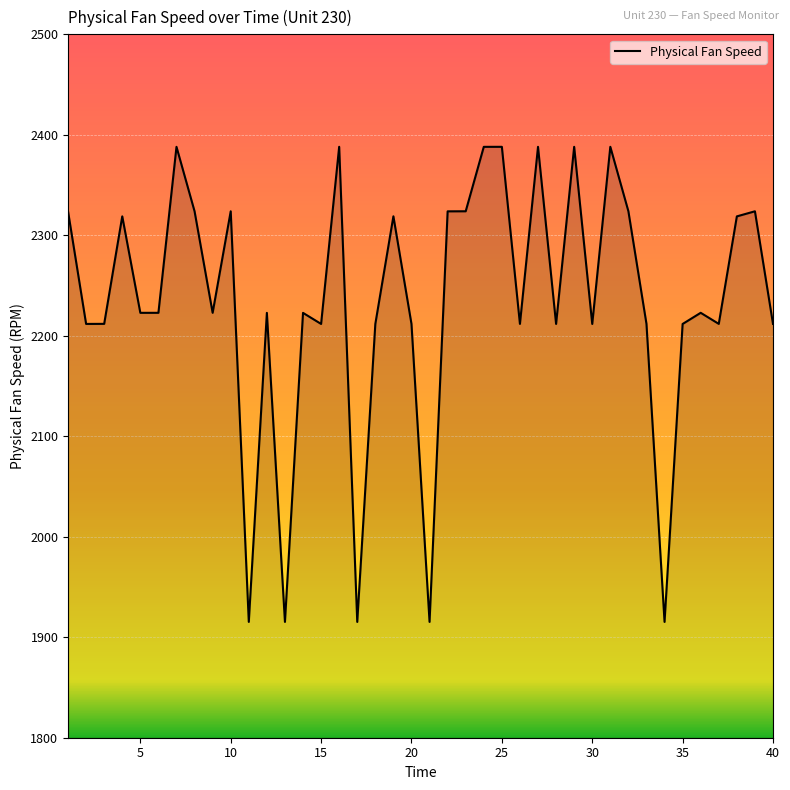

What is the greatest value displayed?

2388.1